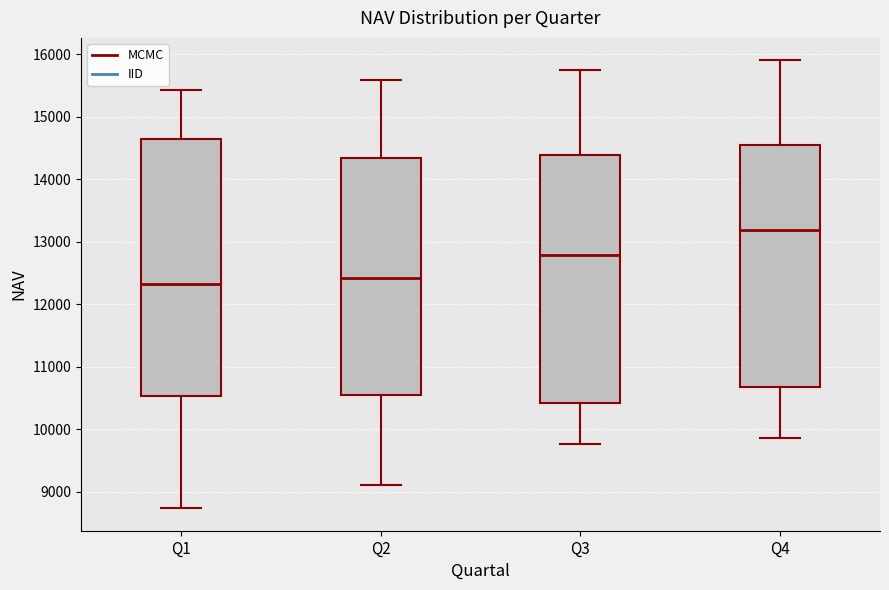

Reading left to right, transcribe this box plot: for each box, give where its median line is, the range the box spans, and where its two whiskers end, as read against the y-axis. The values are not printed on the chart, so give them approximately, as read against the axis.

Q1: median 12300, box 10500 to 14600, whiskers 8700 to 15400
Q2: median 12400, box 10500 to 14300, whiskers 9100 to 15600
Q3: median 12800, box 10400 to 14400, whiskers 9800 to 15800
Q4: median 13200, box 10700 to 14500, whiskers 9900 to 15900